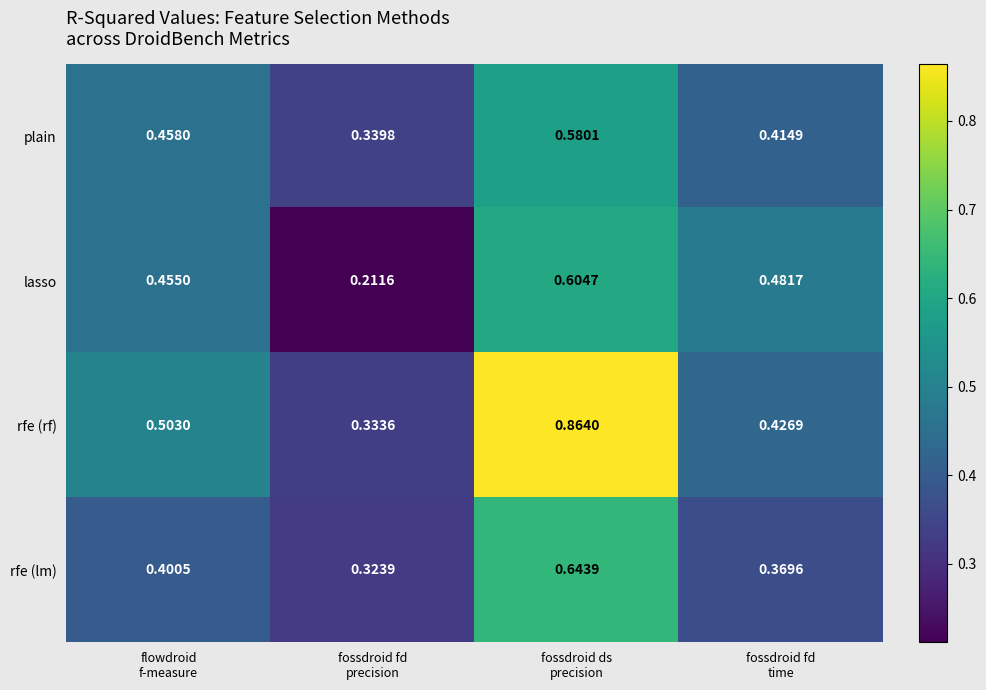

Which series has the widest spread of values?

rfe (rf)